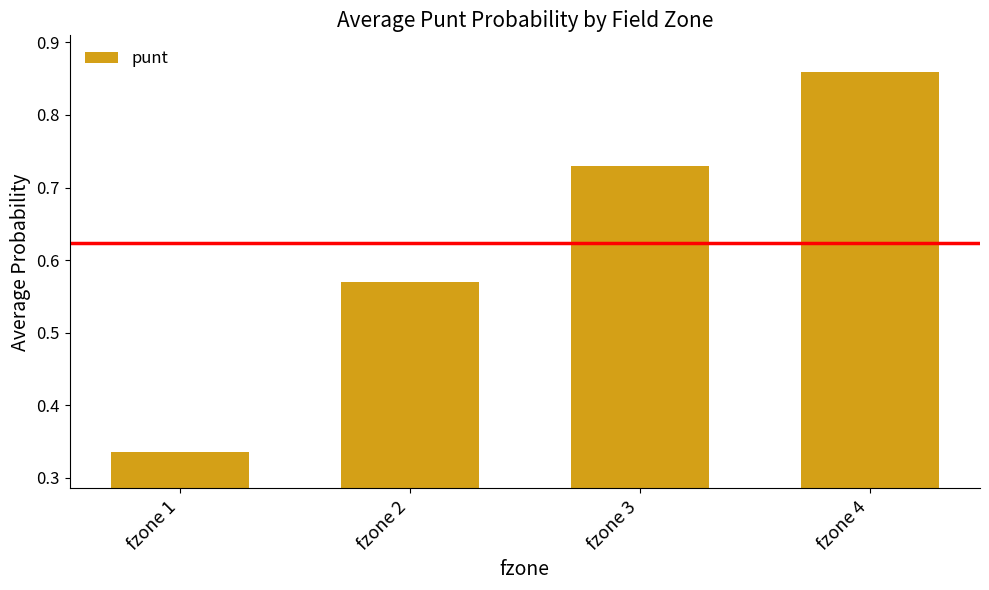

How many values are between 0 and 1?

4